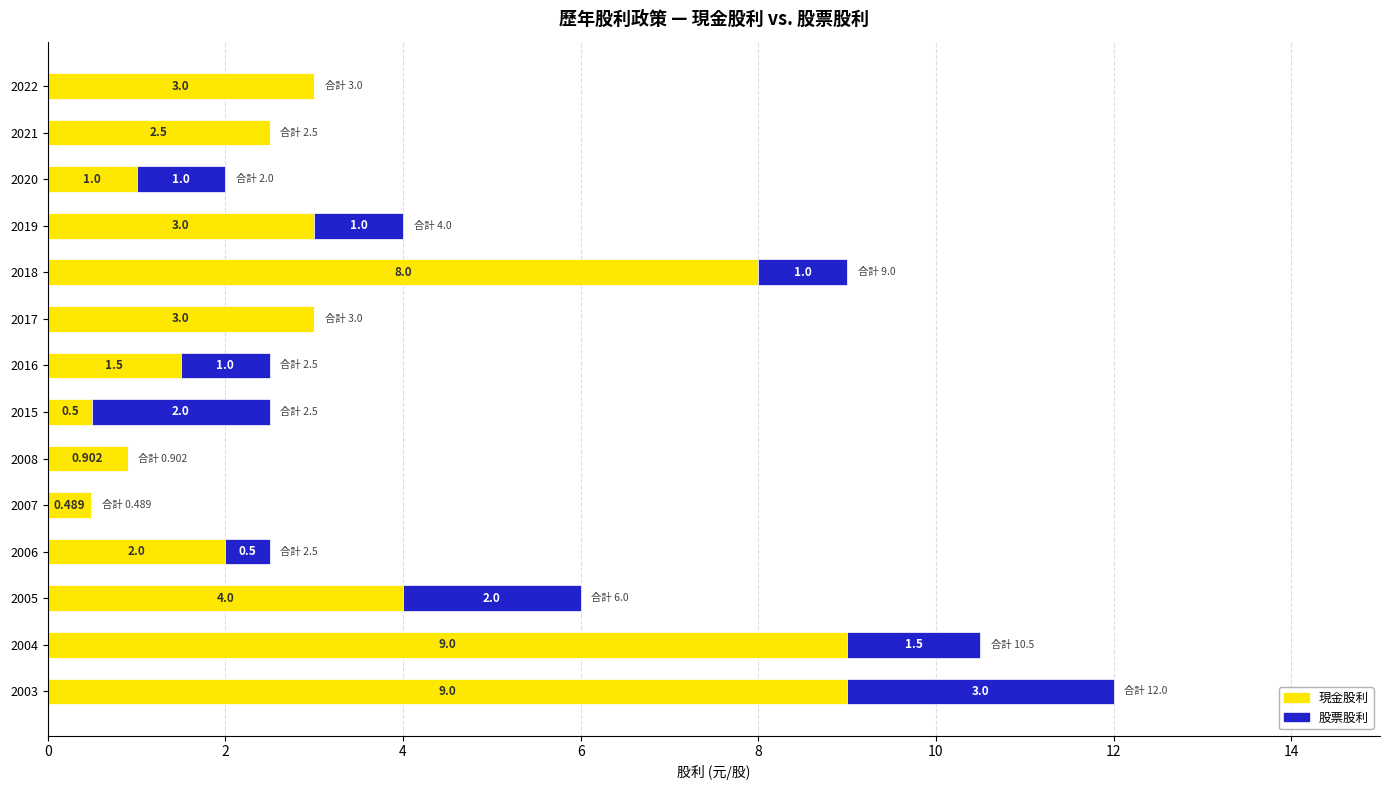

Rank the series by their maximum value, from highest to lowest.

現金股利, 股票股利